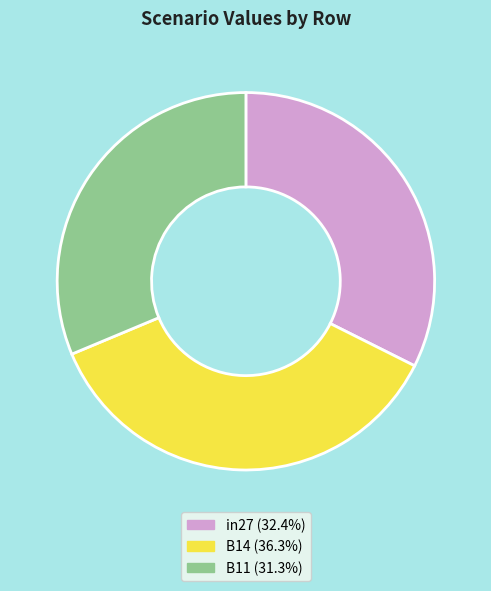

Between B11 and in27, which is larger?

in27